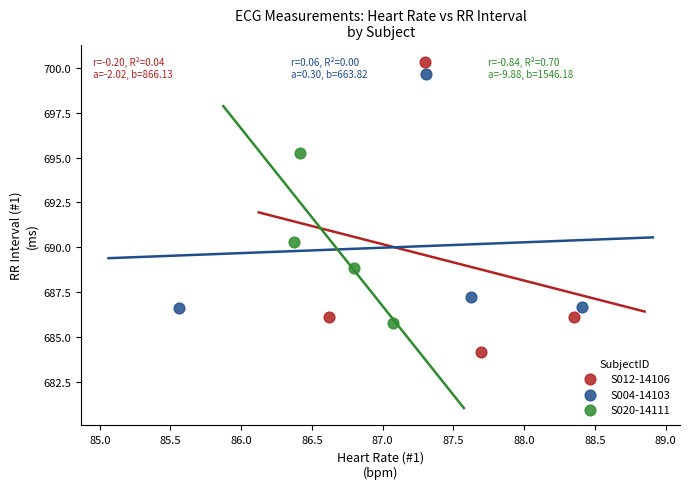

Which series reaches the minimum Y coordinate?

S012-14106